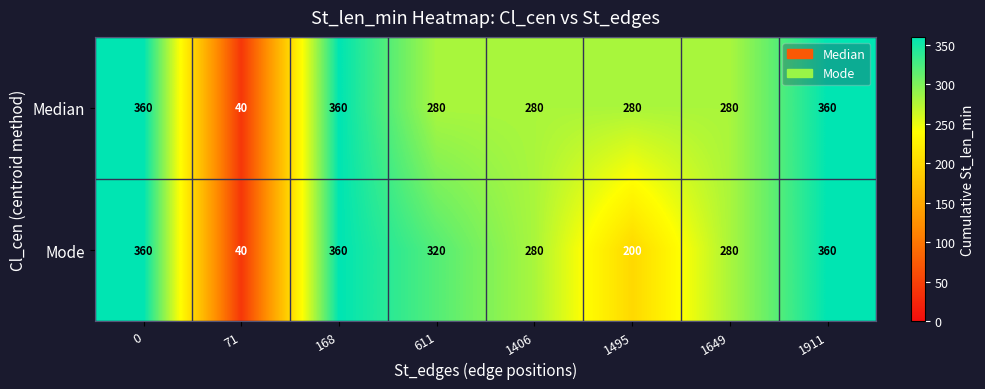

Read the Mode value at 1911.

360